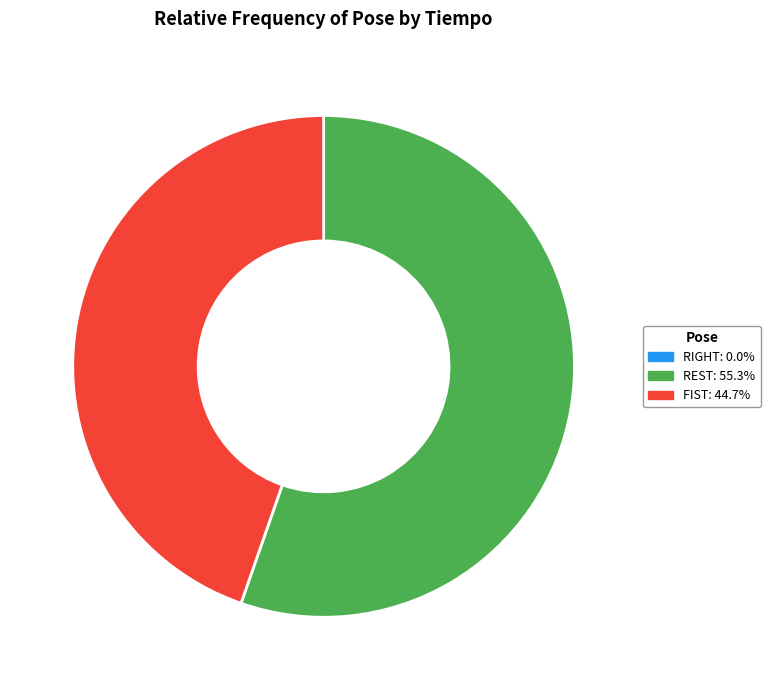

Is the sum of FIST and REST greater than half?

Yes